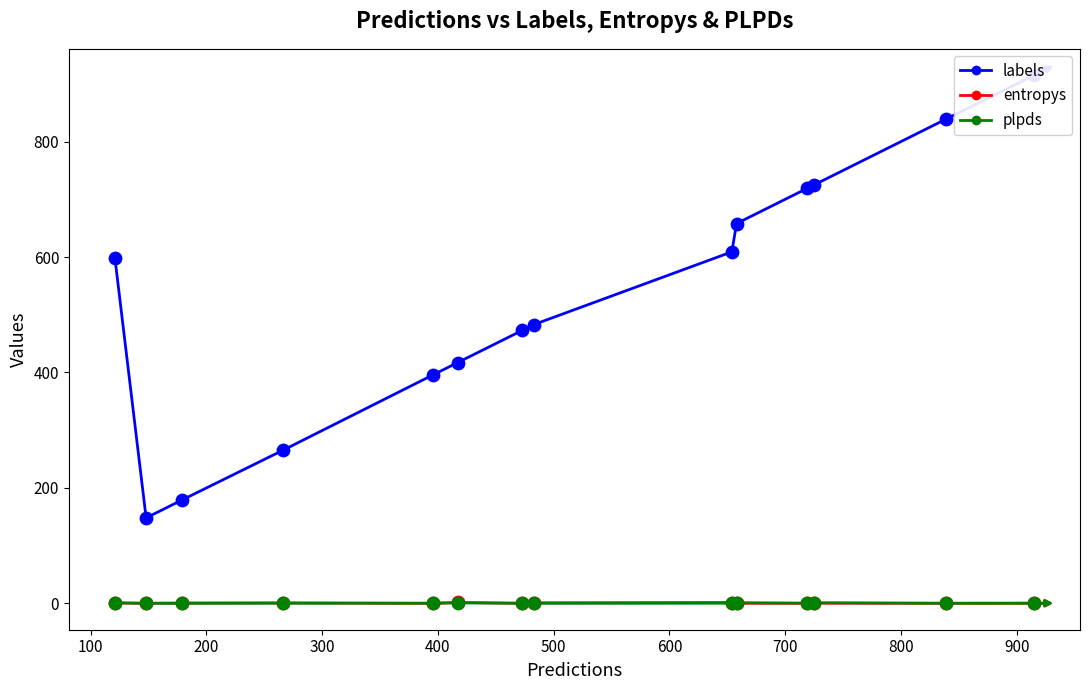

Is the value of entropys at 18 greater than the value of plpds at 11?

No